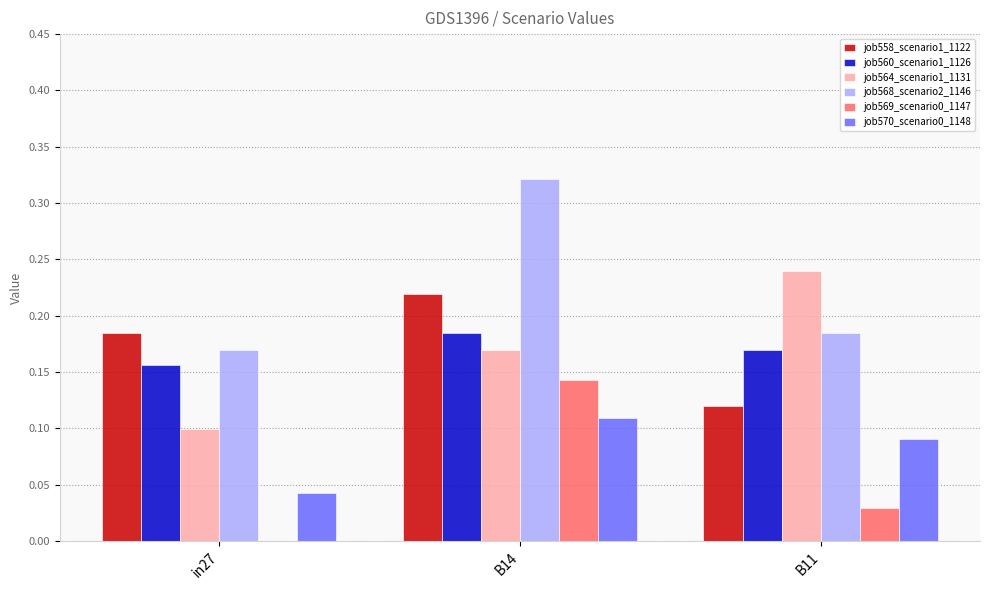

Which series has the largest total across all categories?

job568_scenario2_1146